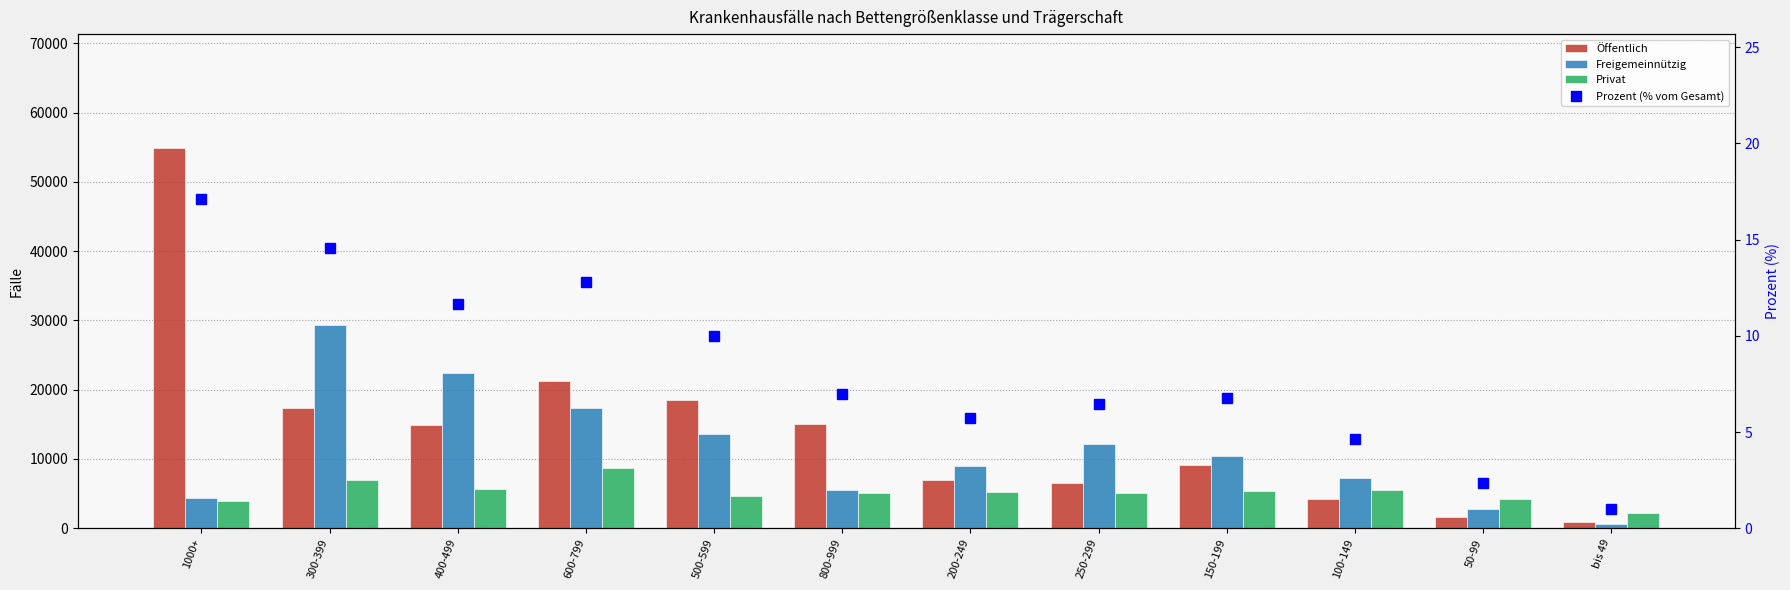

At how many categories does at least one series exceed 6076?

10